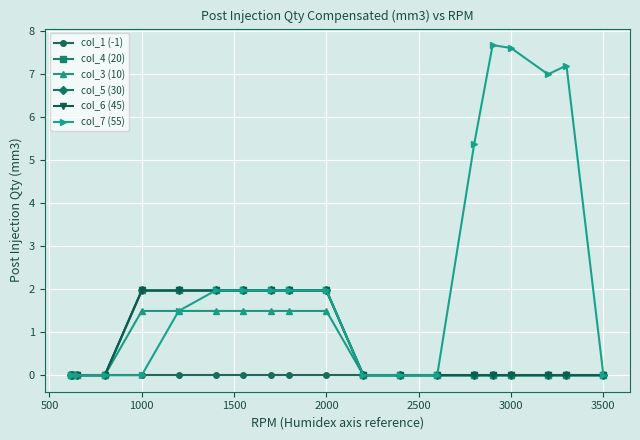

Count the number of categories in the chart.

20